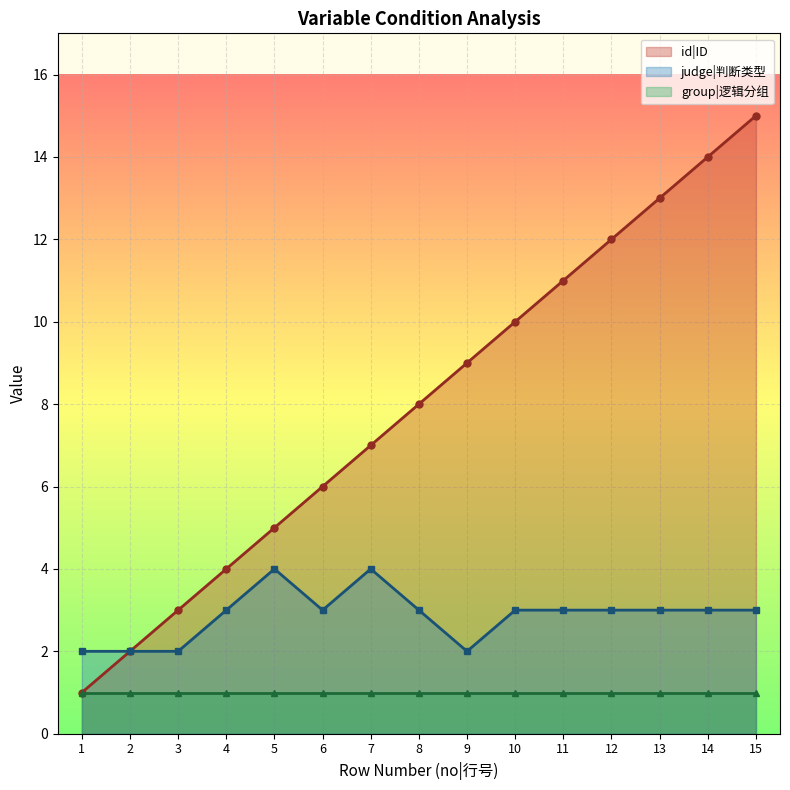

The judge|判断类型 series shows 3 at 10. True or false?

True